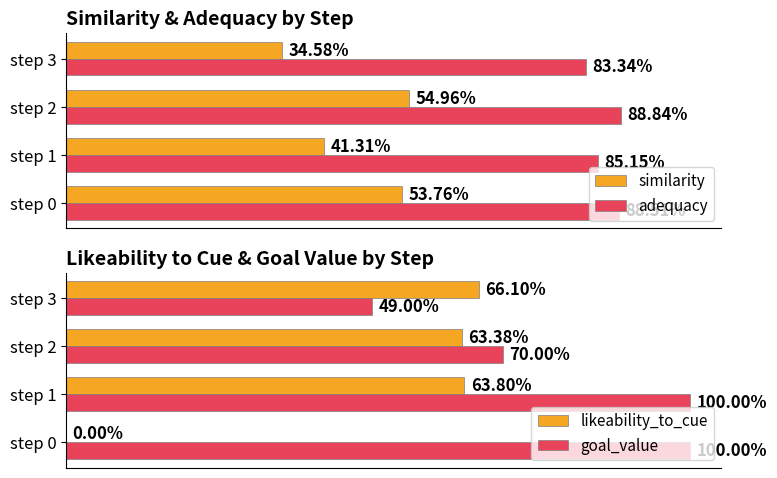

What is the value of the adequacy bar at the 3rd from the left?

0.9